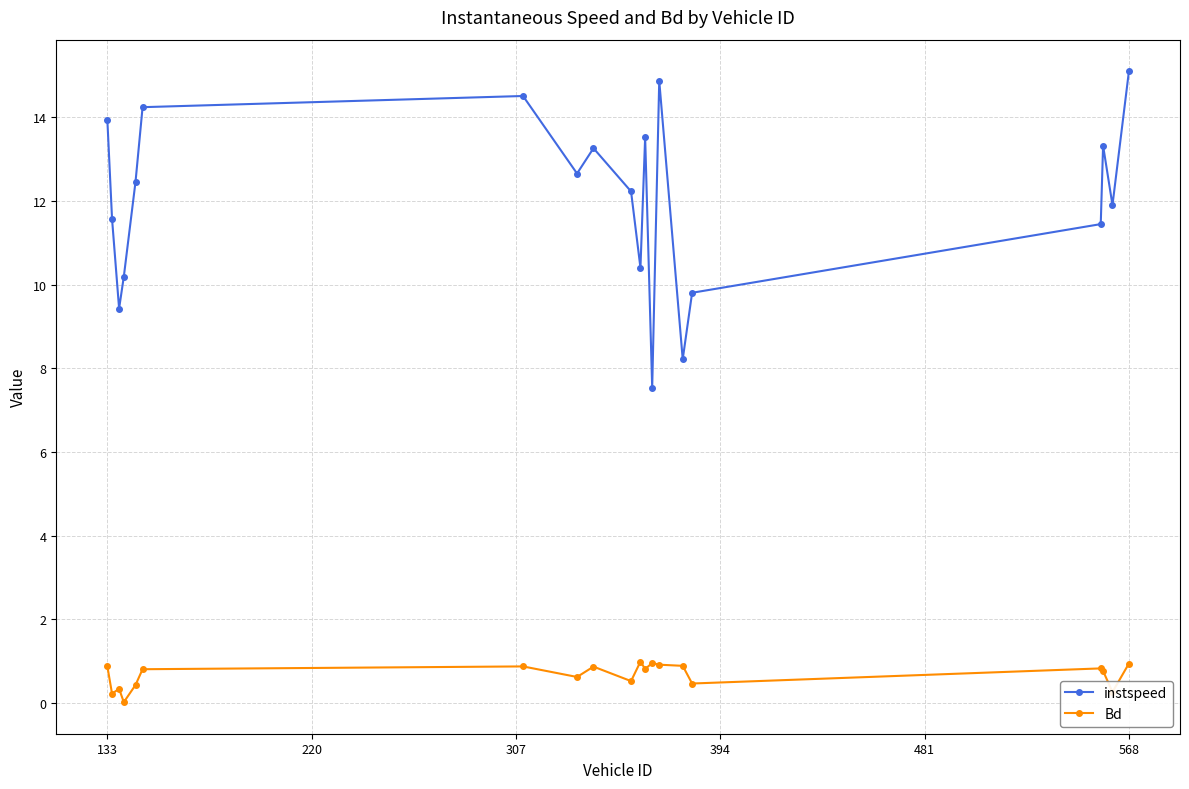

Rank the series by their average value, from highest to lowest.

instspeed, Bd